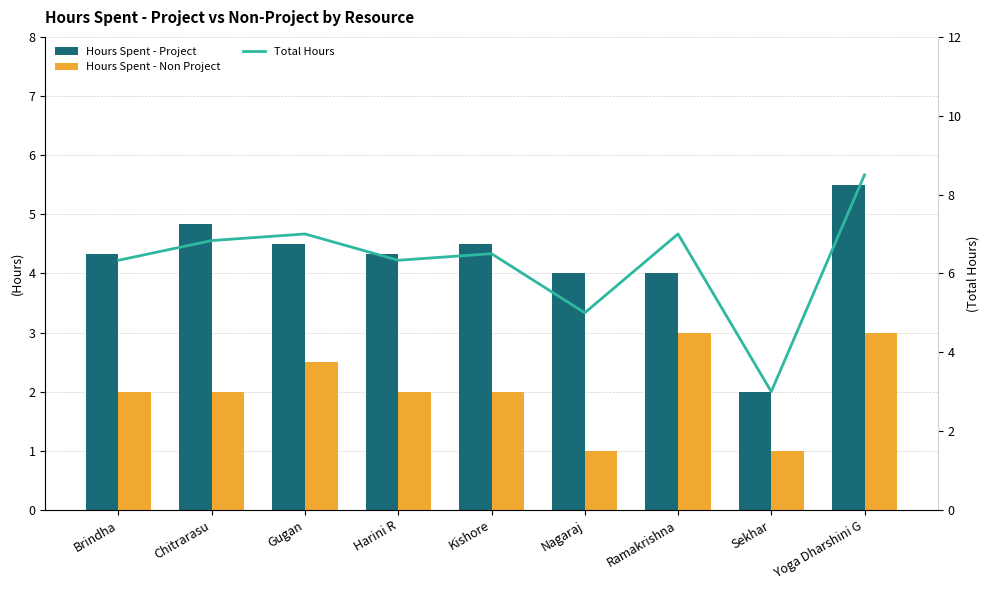

Which series has the largest total across all categories?

Total Hours